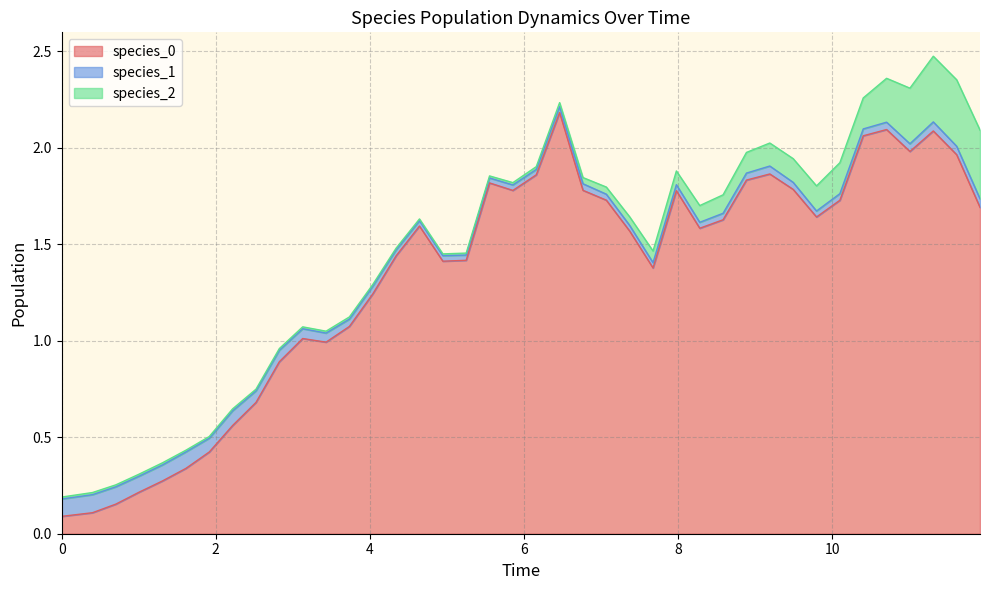

In species_1, how many points are lower than both neighbors (excluding endpoints)?

10